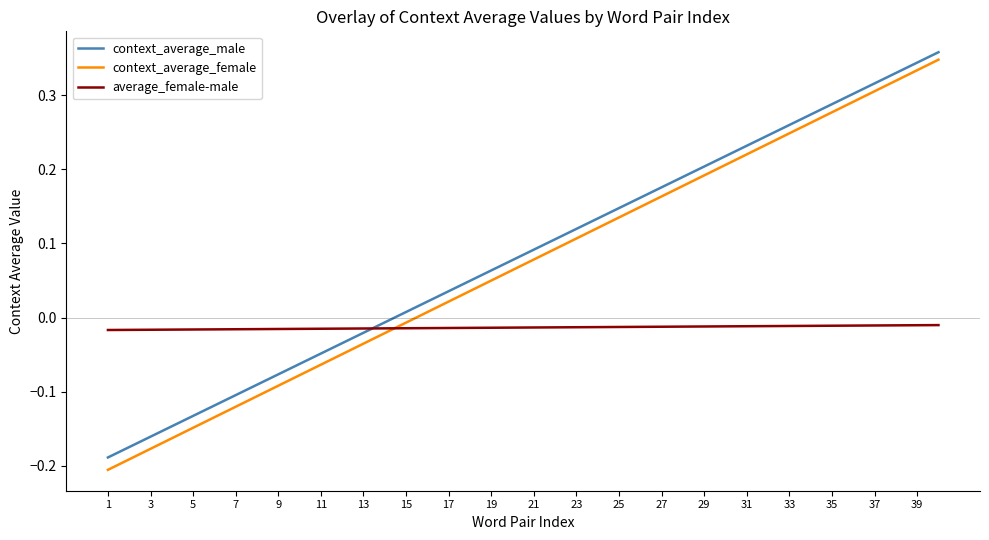

List the series in order of their peak value, highest first.

context_average_male, context_average_female, average_female-male